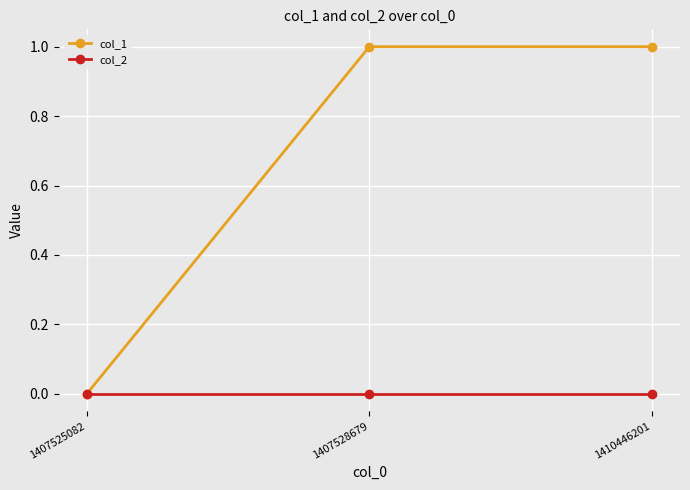

The col_1 series shows 0 at 1407525082. True or false?

True